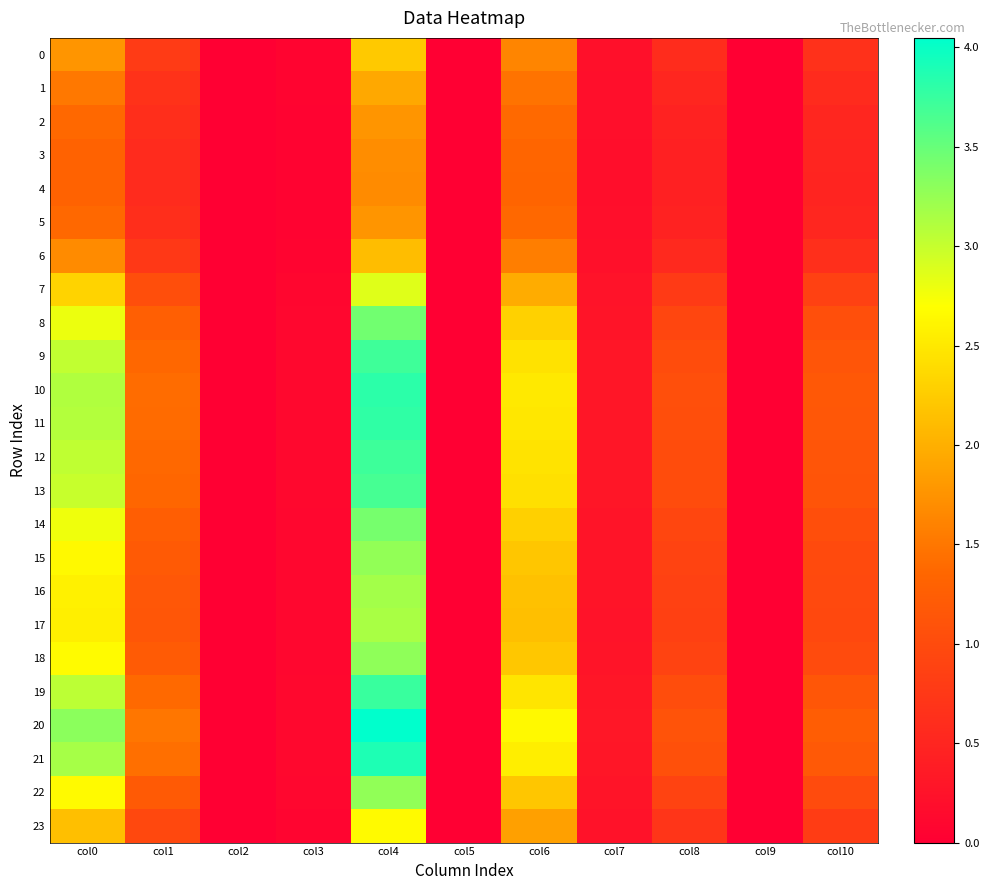

Rank the series by their maximum value, from highest to lowest.

20, 21, 10, 11, 19, 12, 9, 13, 8, 14, 18, 22, 15, 16, 17, 7, 23, 0, 6, 1, 2, 5, 3, 4